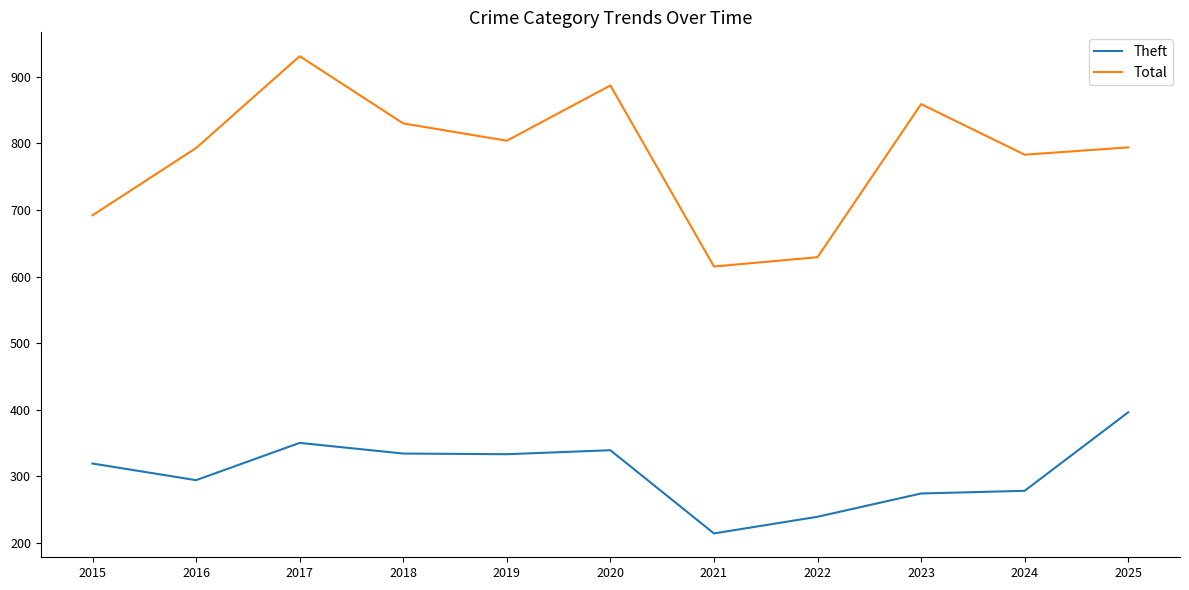

List the series in order of their overall mean, highest first.

Total, Theft